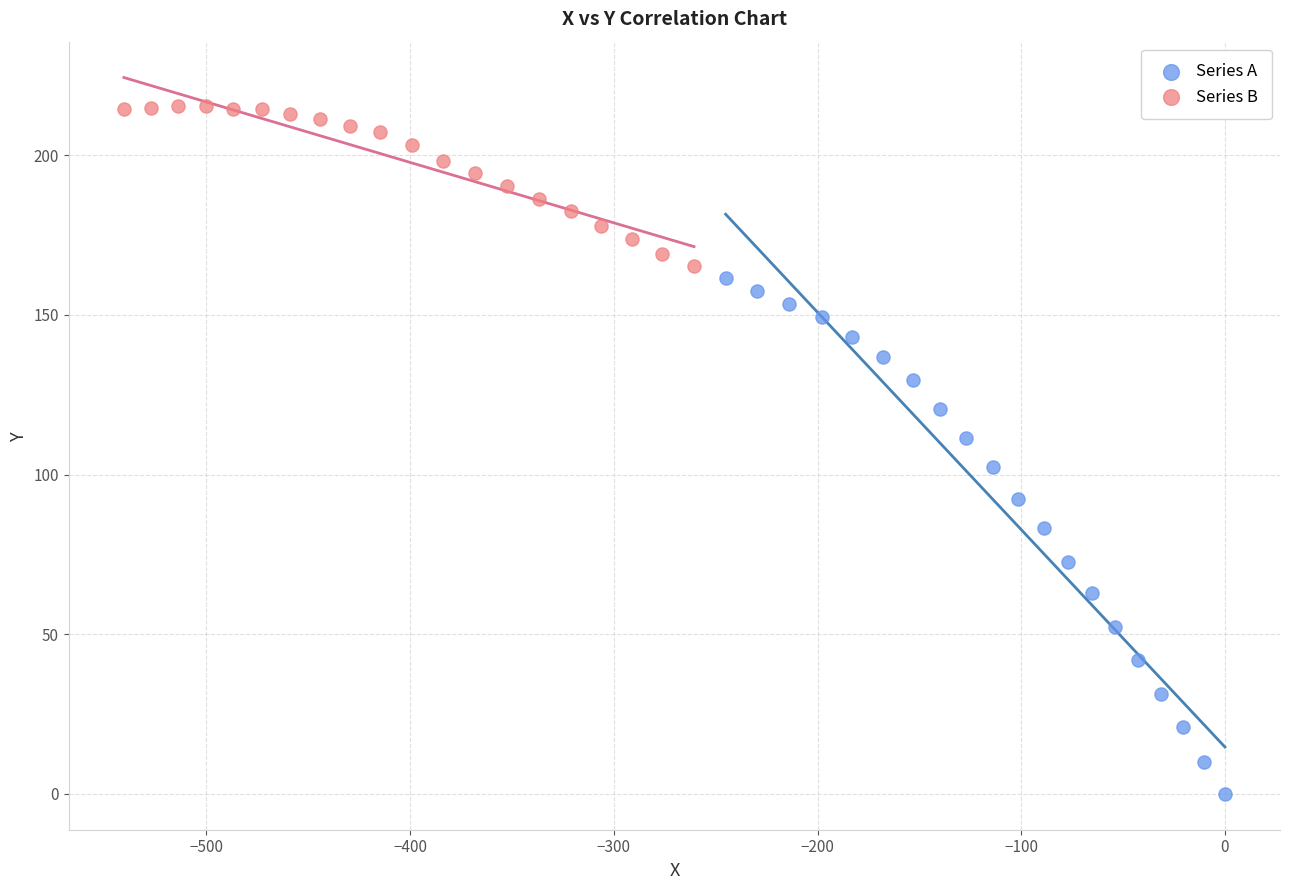

Which series contains the lowest Y value?

Series A